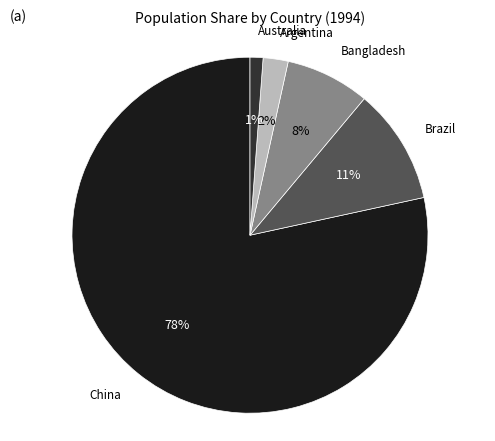

To the nearest percent, what percentage of the pie is China?

78%